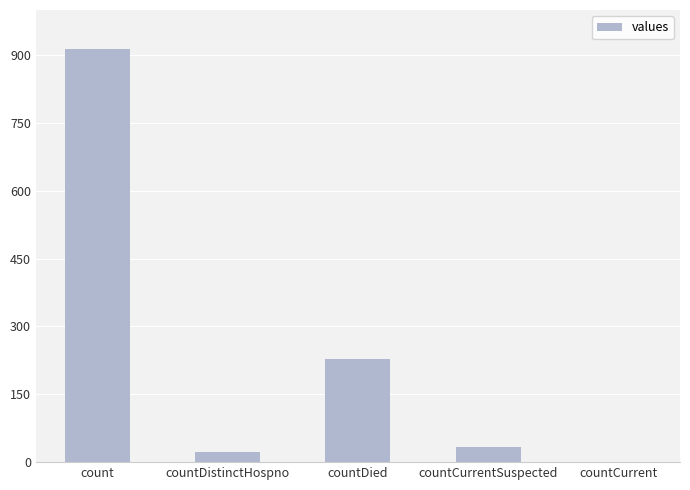

What is the sum of all values?

1198